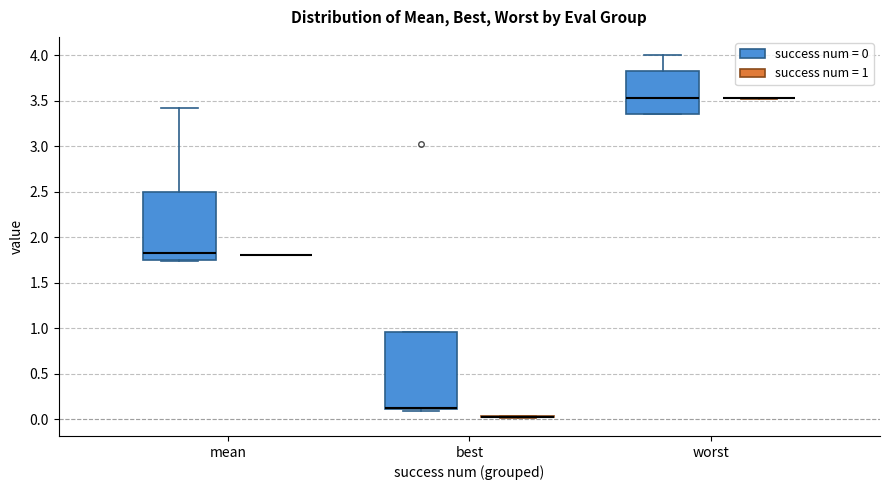

Reading left to right, transcribe this box plot: for each box, give where its median line is, the range the box spans, and where its two whiskers end, as read against the y-axis. The values are not printed on the chart, so give them approximately, as read against the axis.

mean (success num = 0): median 1.85, box 1.75 to 2.50, whiskers 1.75 (just below the box's lower edge) to 3.40
mean (success num = 1): box collapsed to a line at 1.80, whiskers 1.80 to 1.80
best (success num = 0): median 0.15 (drawn on the box's lower edge), box 0.10 to 0.95, whiskers 0.10 (just below the box's lower edge) to 0.95
best (success num = 1): box collapsed to a line at 0.05, whiskers 0.00 to 0.05
worst (success num = 0): median 3.55, box 3.35 to 3.85, whiskers 3.35 to 4.00
worst (success num = 1): box collapsed to a line at 3.50, whiskers 3.50 to 3.55